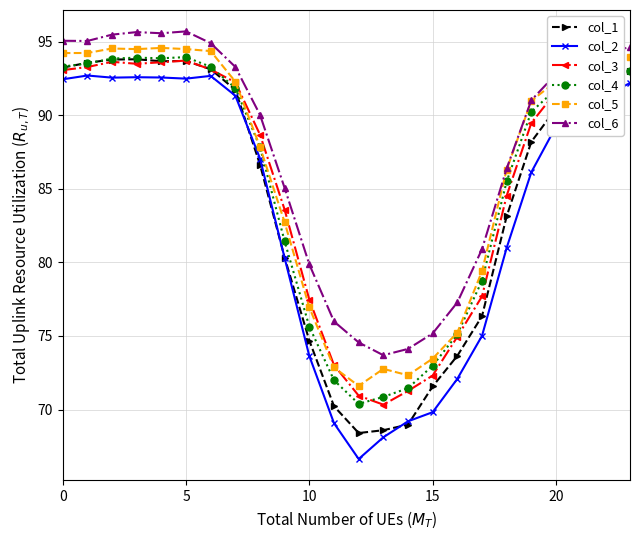

True or false: col_4 and col_6 cross at least once.

False